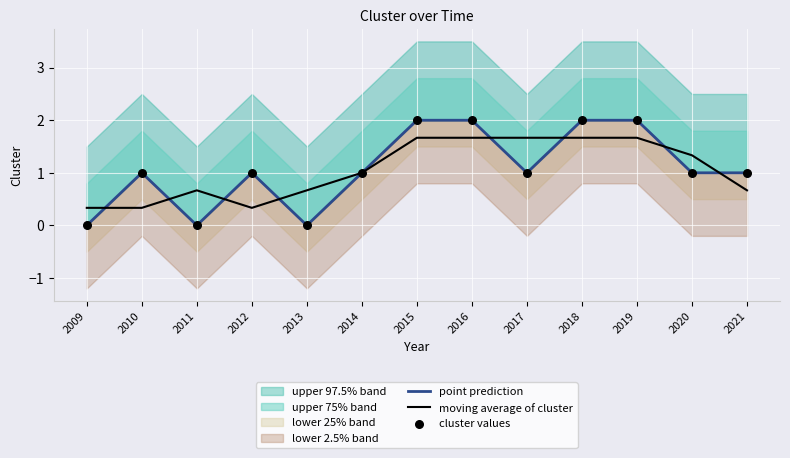

At which label is moving average of cluster closest to 0?

2009